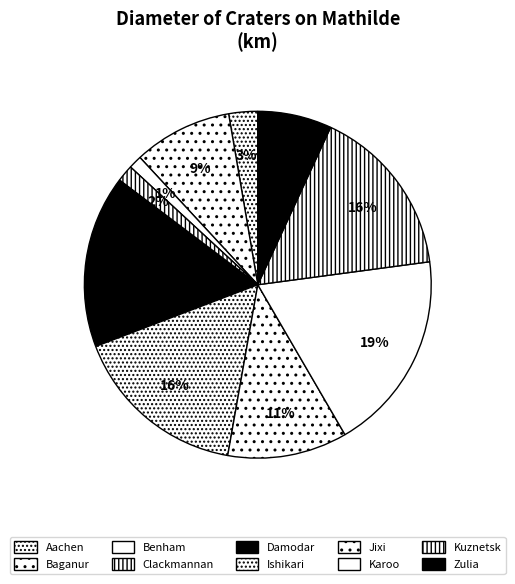

How many slices are in this pie chart?

10